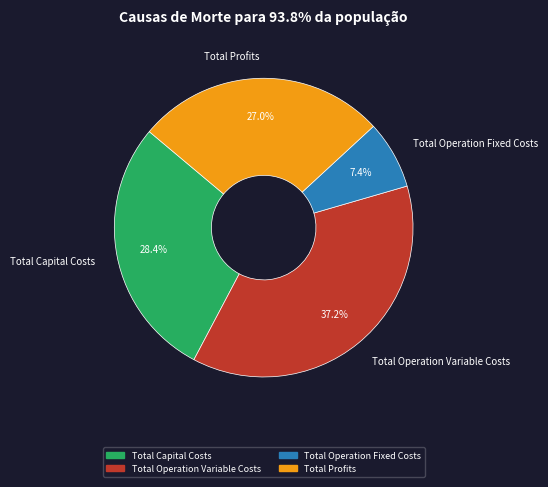

How many segments does this pie chart have?

4